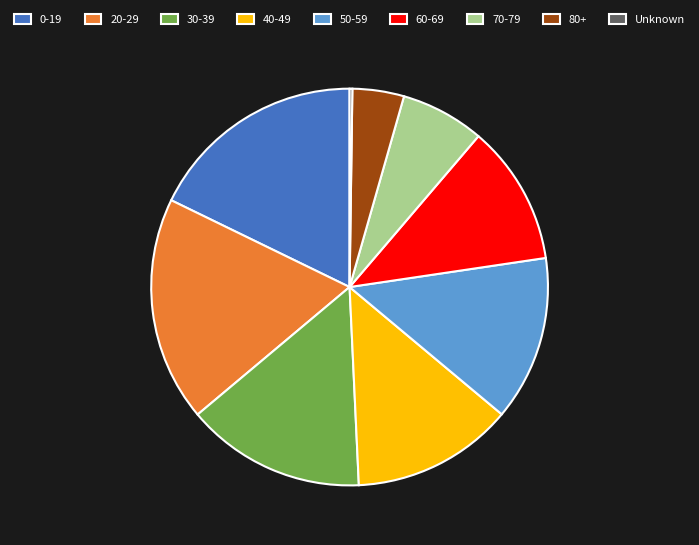

Which has a higher value, 60-69 or 50-59?

50-59